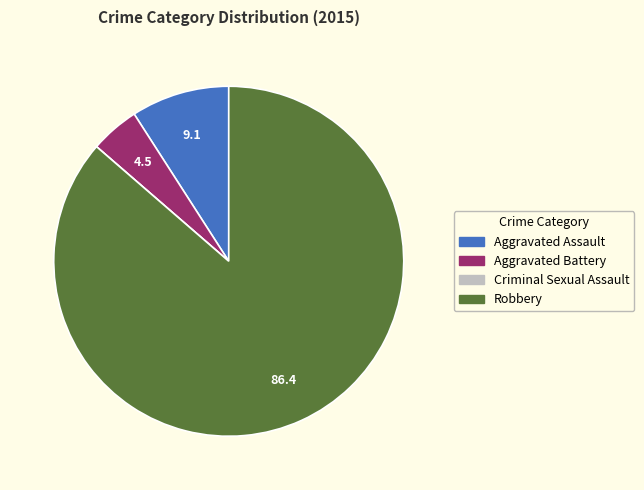

True or false: Robbery accounts for 78% of the total.

False